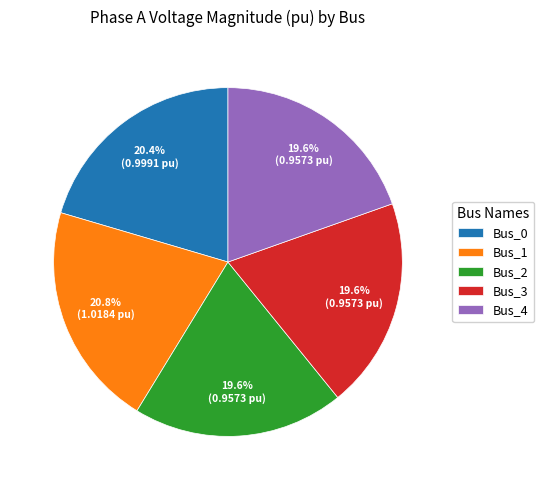

How much of the chart is everything except Bus_2?

80.4%